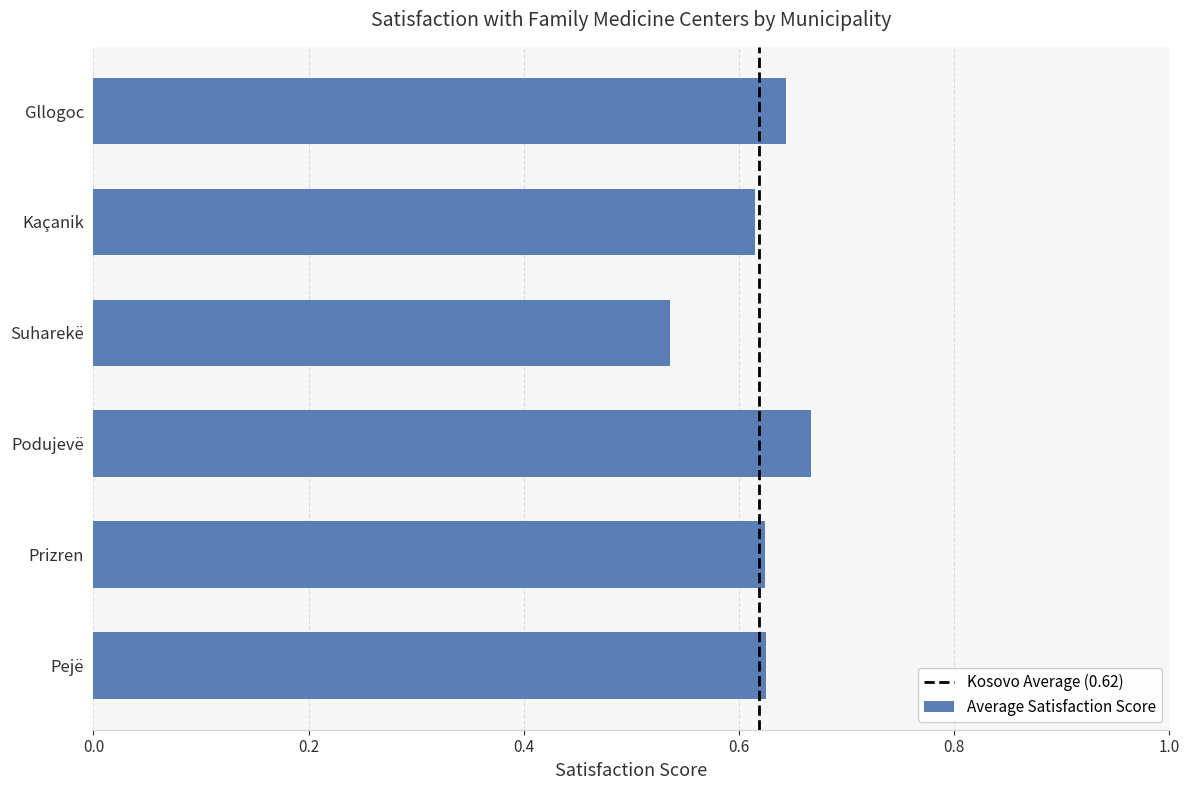

Does the chart contain any negative values?

No